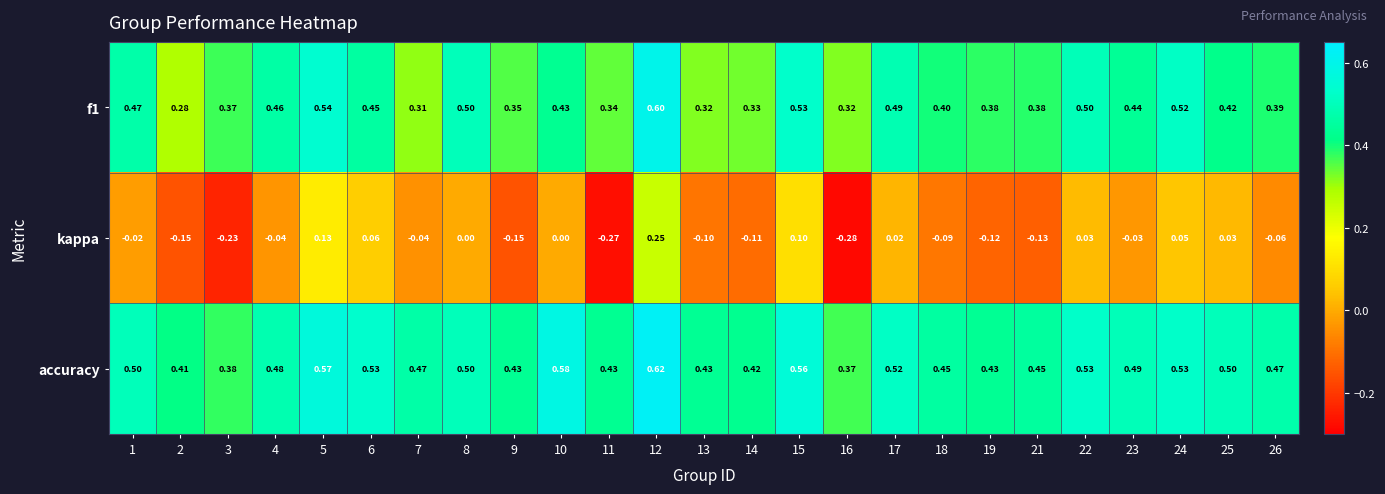

Which series has the widest spread of values?

kappa